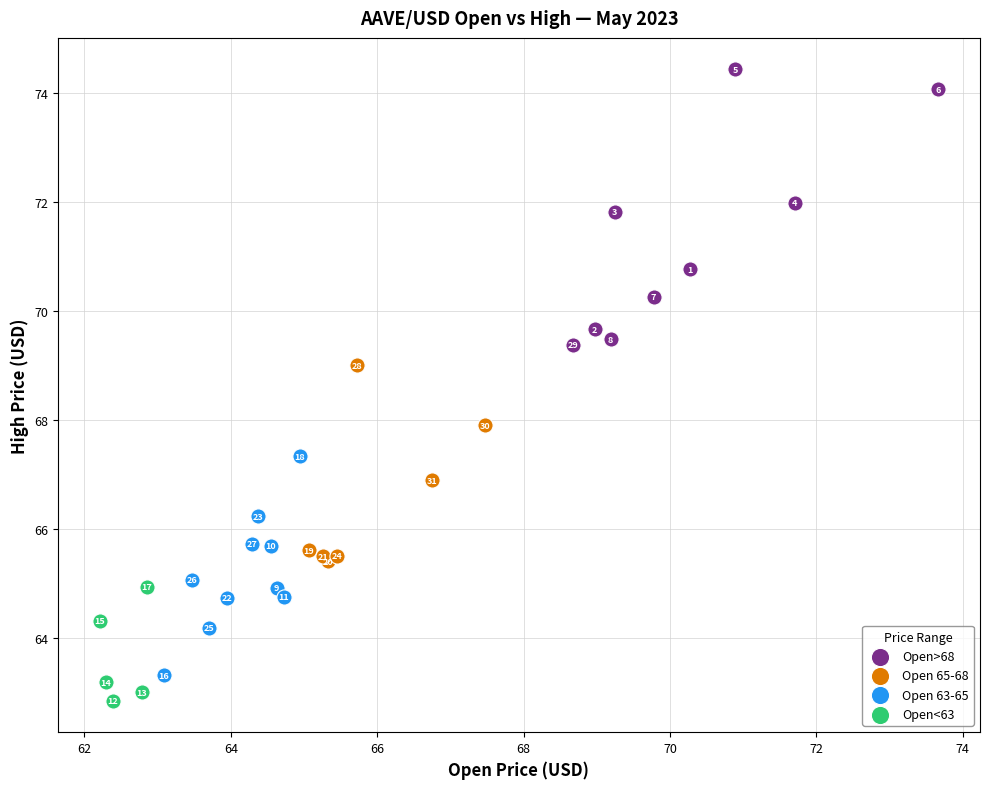

Which series has the largest Y range (max minus min)?

Open>68